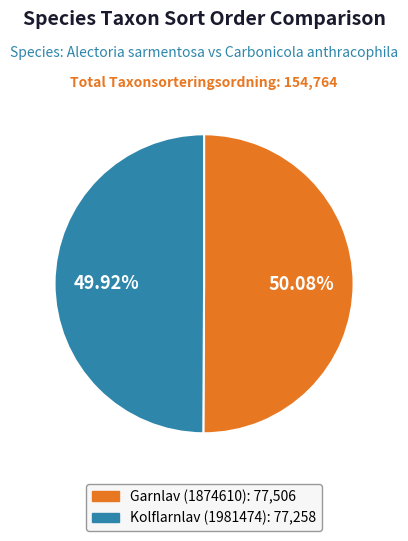

To the nearest percent, what is the combined percentage of Kolflarnlav (1981474) and Garnlav (1874610)?

100%